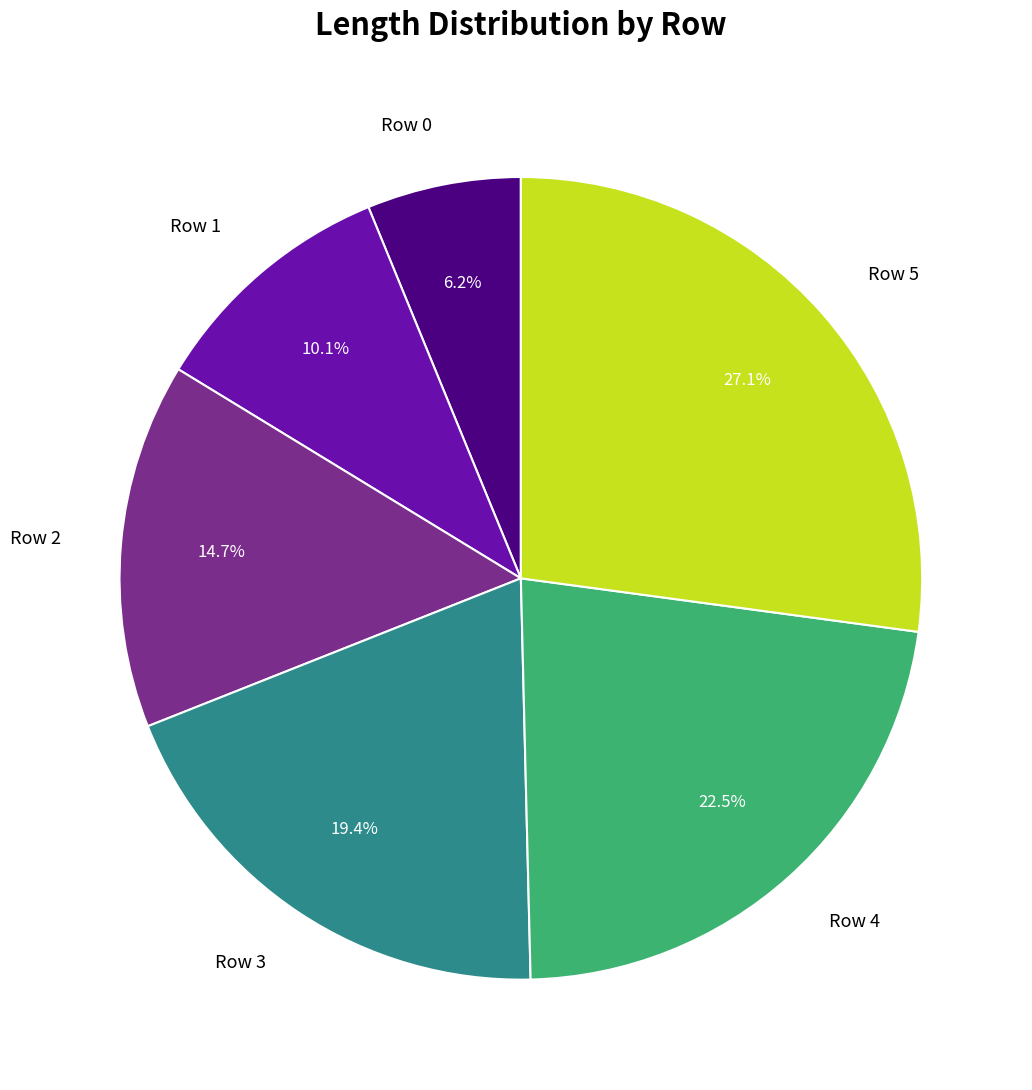

Is Row 0 the majority of the pie?

No